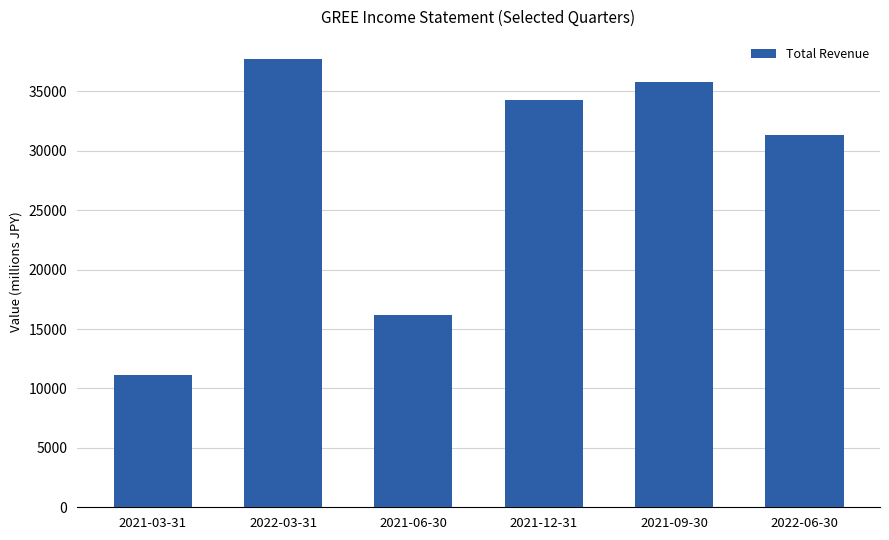

List the labels in order of value, largest first.

2022-03-31, 2021-09-30, 2021-12-31, 2022-06-30, 2021-06-30, 2021-03-31